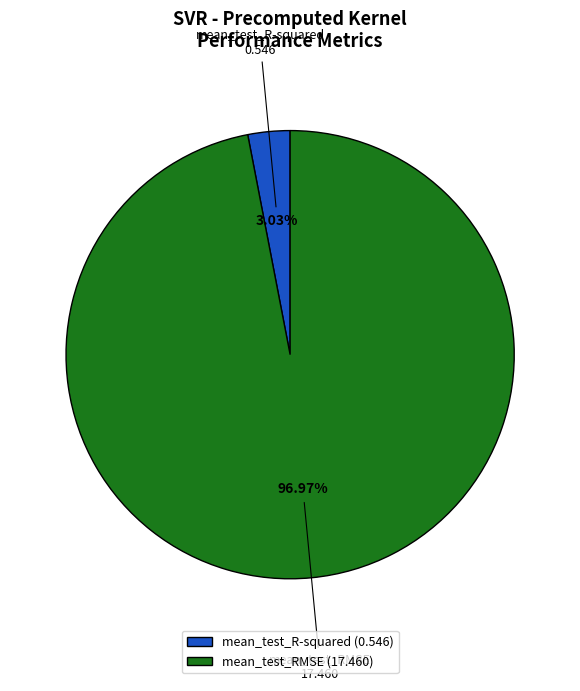

Combined, do mean_test_R-squared and mean_test_RMSE account for over 50%?

Yes